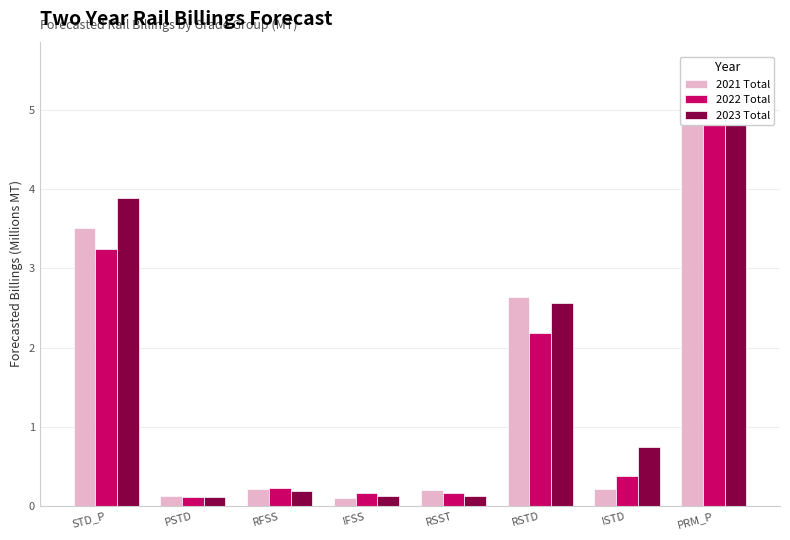

Reading left to right, list all the values displayed in this chart.

2021 Total: 3.5	0.1	0.2	0.1	0.2	2.6	0.2	5.0
2022 Total: 3.2	0.1	0.2	0.2	0.2	2.2	0.4	5.6
2023 Total: 3.9	0.1	0.2	0.1	0.1	2.6	0.7	5.1